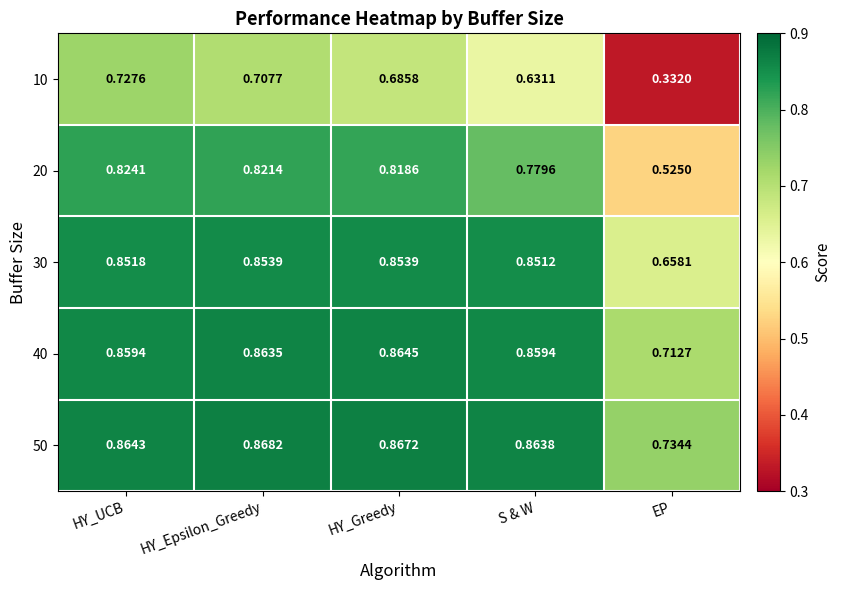

At which label is 40 closest to 0?

EP